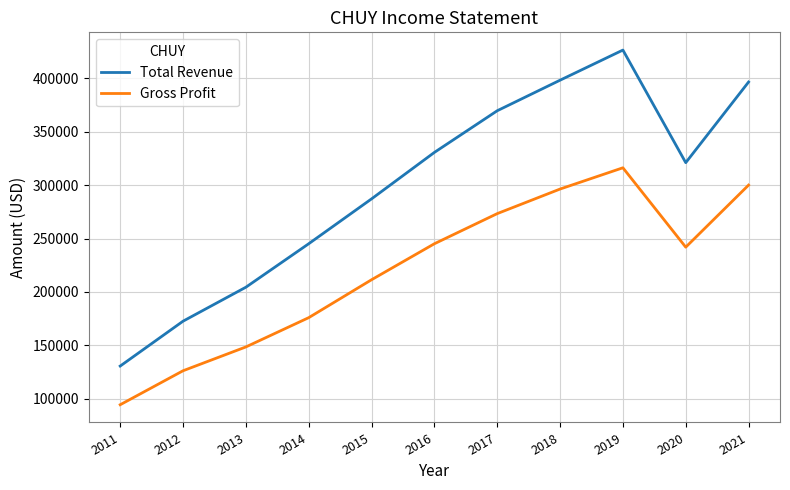

What is the total value across all series at 2021?

696500